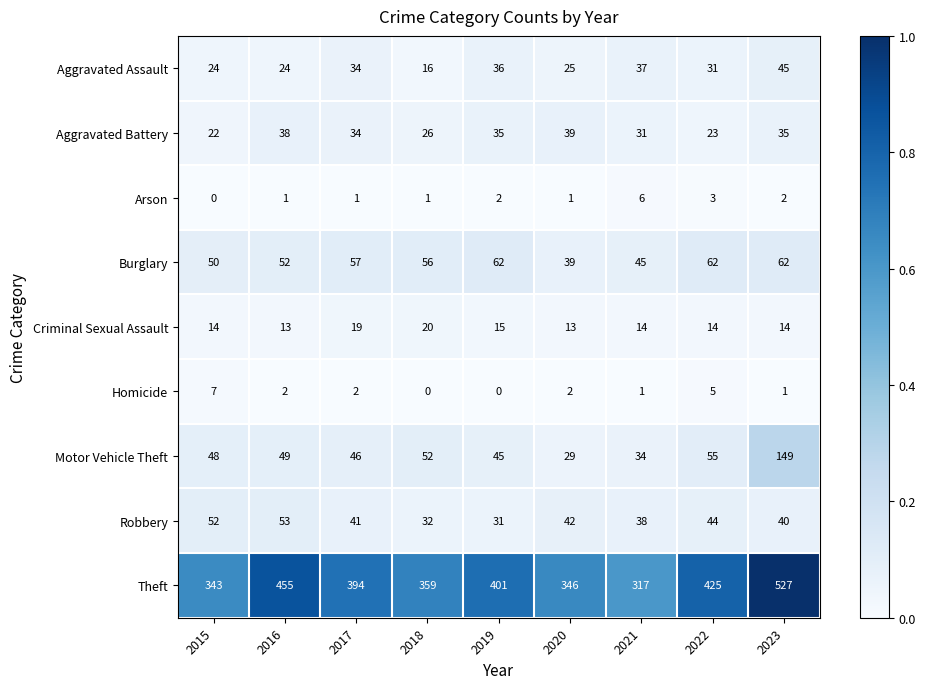

What is the spread (max minus min) of values at 2018?

359